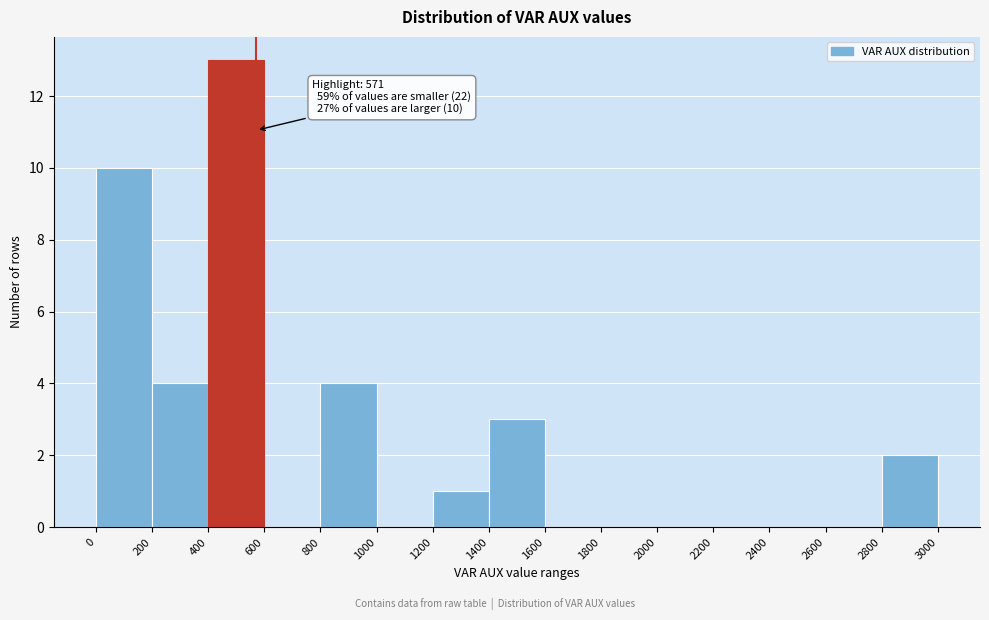

Over which range of the x-axis is the bar tallest?

400 to 600